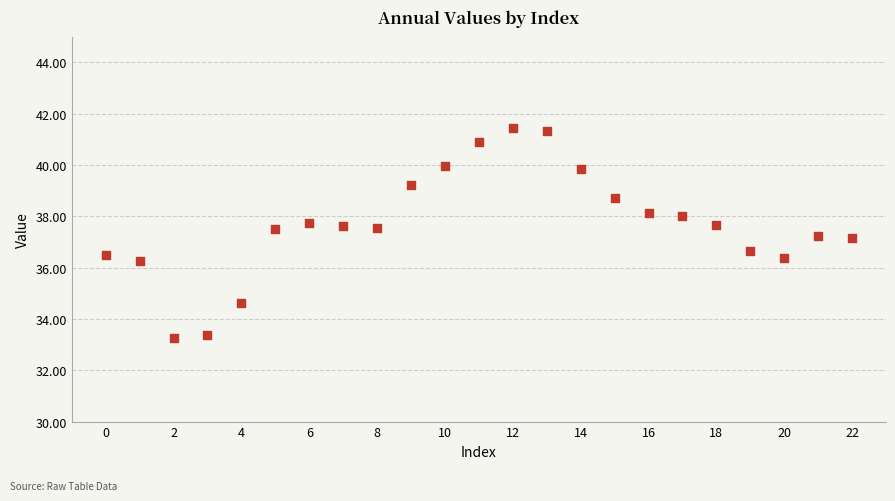

What is the range of Y values (max minus min)?

8.2